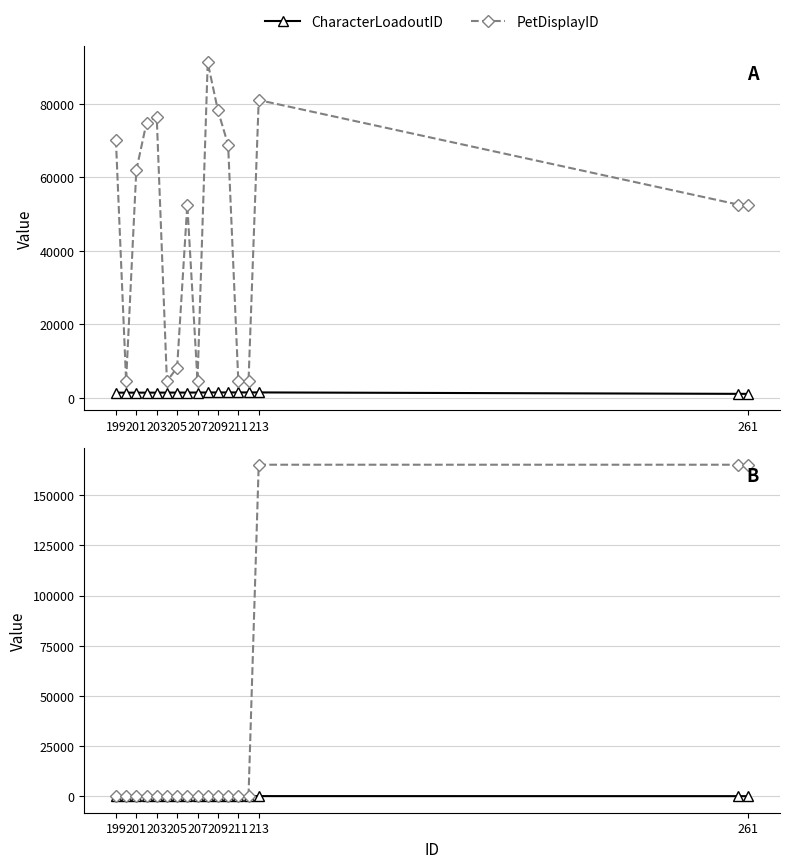

Is the value of CharacterLoadoutID at 207 greater than the value of PetDisplayID at 211?

No